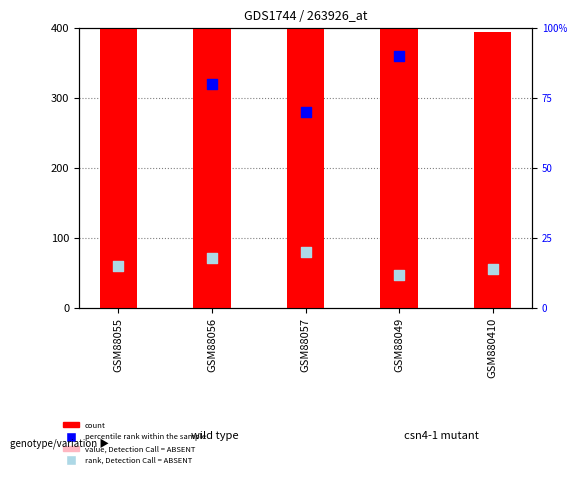

At which category is the sum across all series the highest?

GSM88055